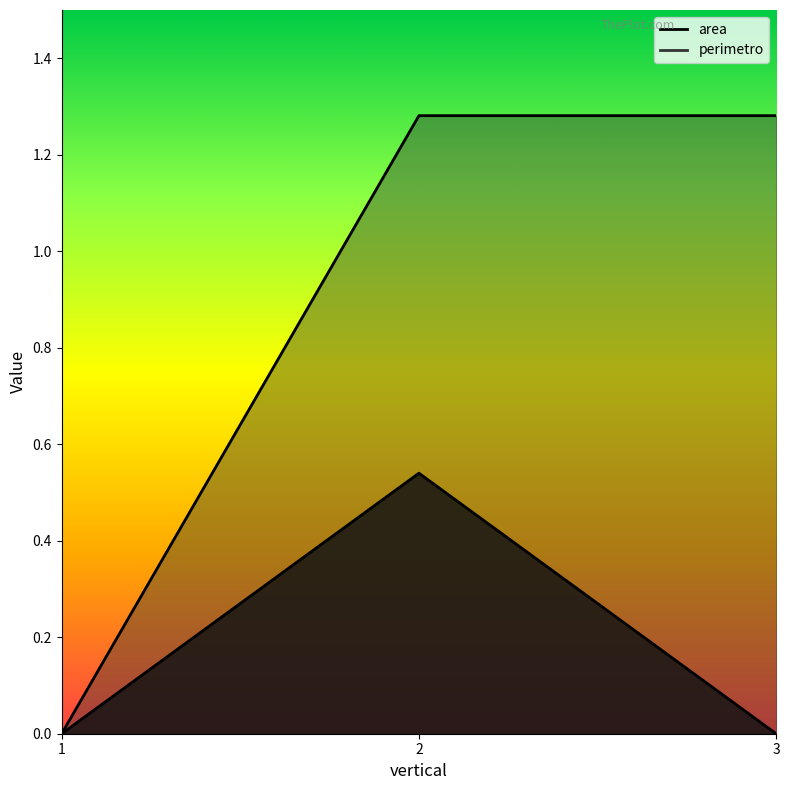

True or false: area has a value of -0.2 at 3.

False